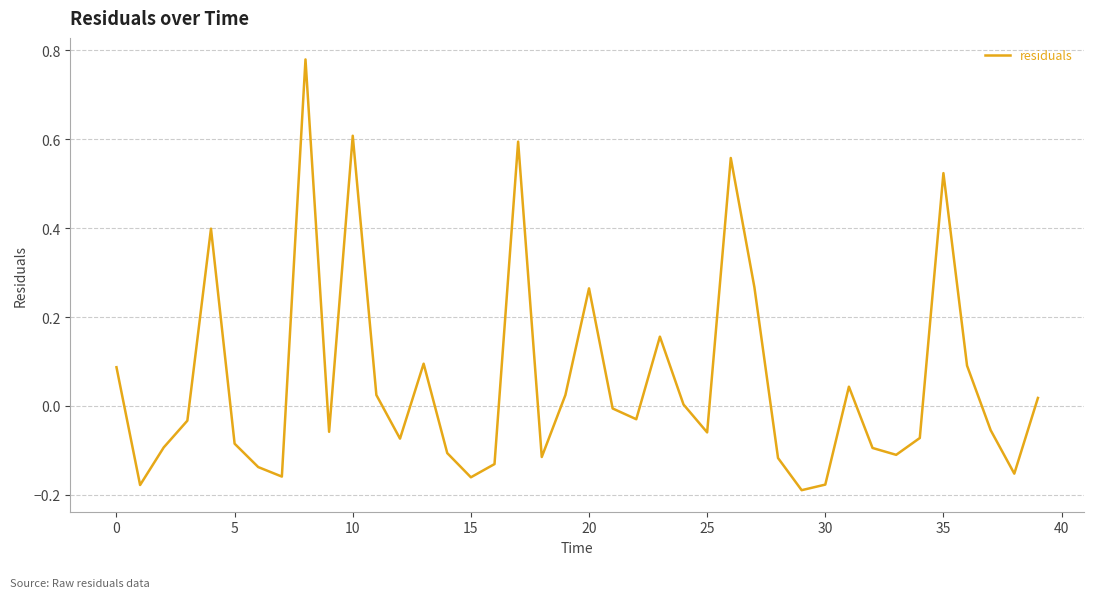

What is the average value?

0.1